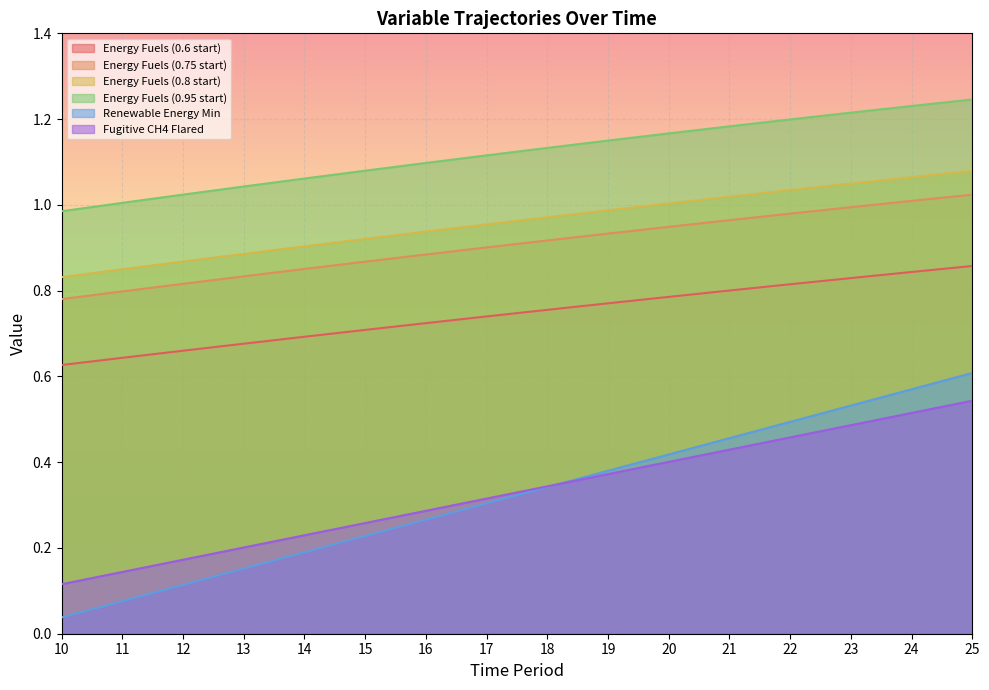

Reading left to right, transcribe all the data shown in this chart.

Energy Fuels (0.6 start): 0.6	0.6	0.7	0.7	0.7	0.7	0.7	0.7	0.8	0.8	0.8	0.8	0.8	0.8	0.8	0.9
Energy Fuels (0.75 start): 0.8	0.8	0.8	0.8	0.9	0.9	0.9	0.9	0.9	0.9	0.9	1.0	1.0	1.0	1.0	1.0
Energy Fuels (0.8 start): 0.8	0.8	0.9	0.9	0.9	0.9	0.9	1.0	1.0	1.0	1.0	1.0	1.0	1.0	1.1	1.1
Energy Fuels (0.95 start): 1.0	1.0	1.0	1.0	1.1	1.1	1.1	1.1	1.1	1.1	1.2	1.2	1.2	1.2	1.2	1.2
Renewable Energy Min: 0.0	0.1	0.1	0.2	0.2	0.2	0.3	0.3	0.3	0.4	0.4	0.5	0.5	0.5	0.6	0.6
Fugitive CH4 Flared: 0.1	0.1	0.2	0.2	0.2	0.3	0.3	0.3	0.3	0.4	0.4	0.4	0.5	0.5	0.5	0.5